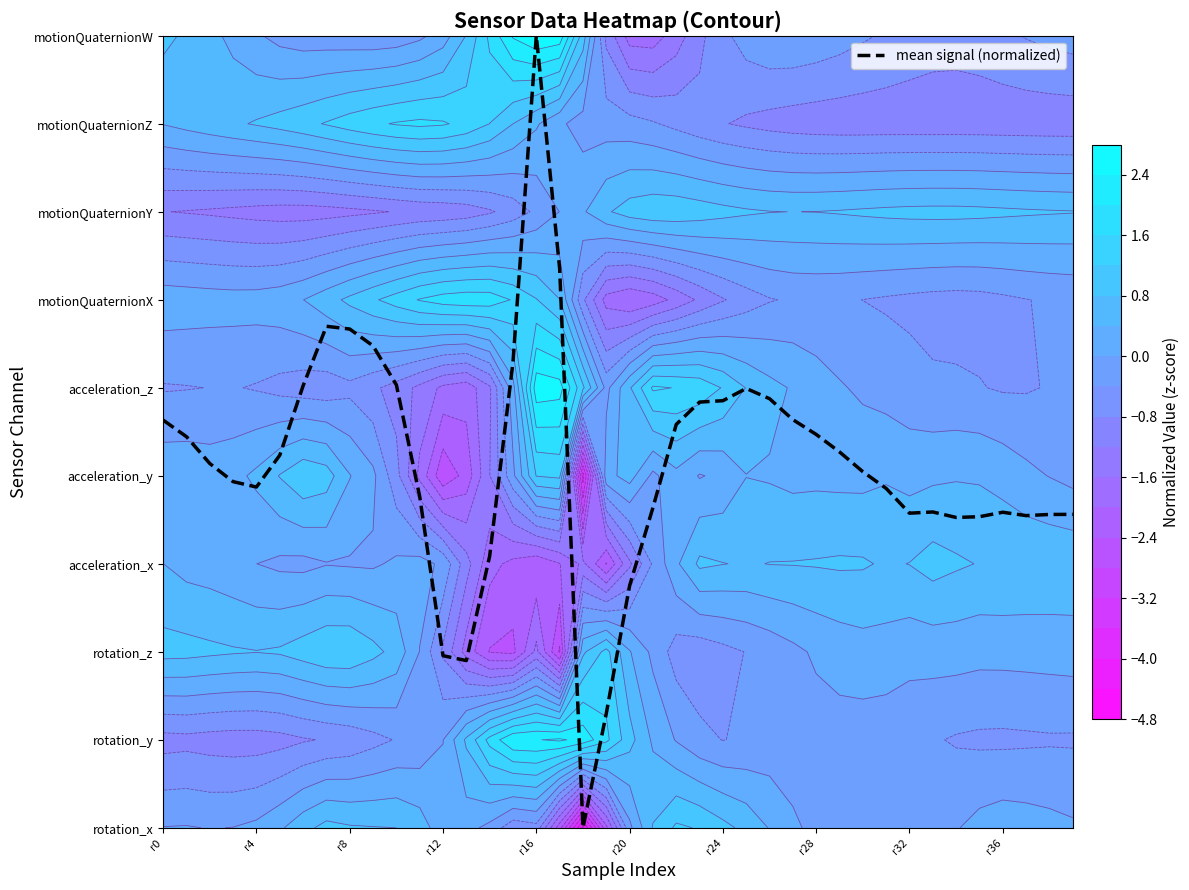

Which label corresponds to the largest value in the chart?

r16